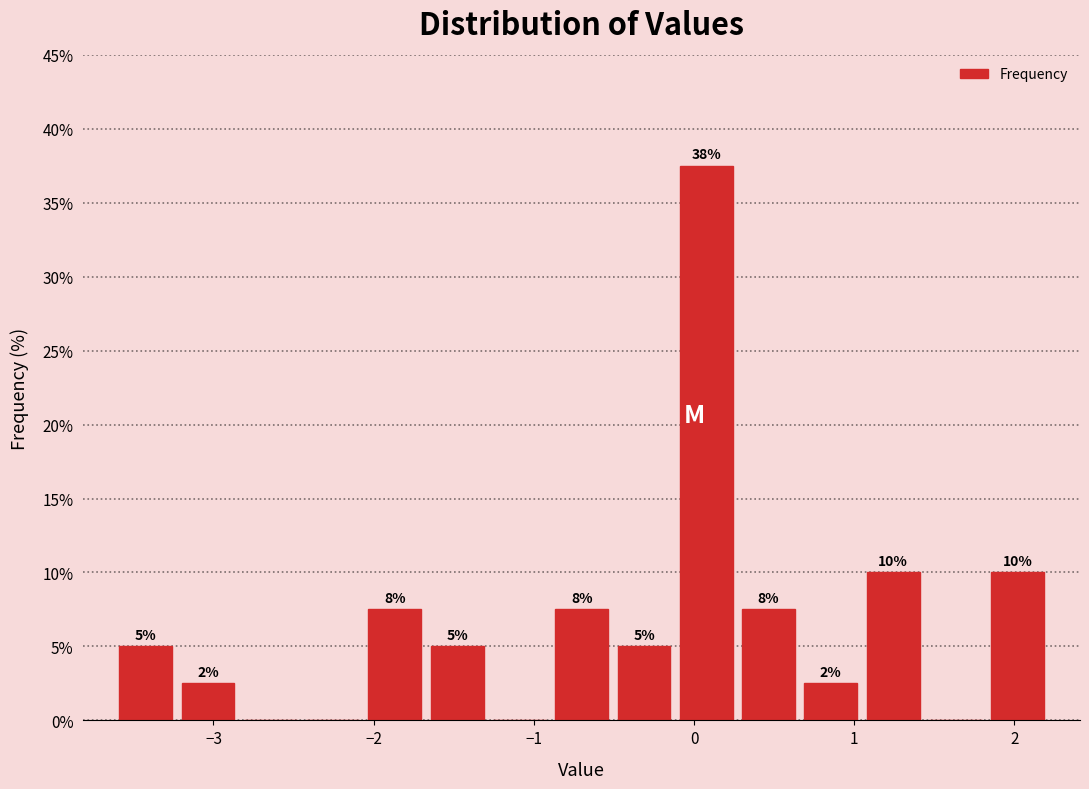

Read against the x-axis, roughly where is the centre of the tallest bar?

0.1